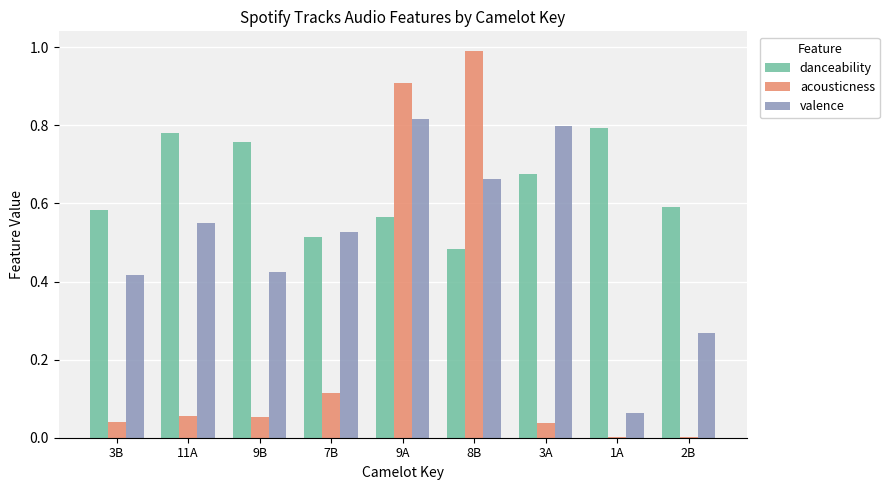

How many groups of bars are there?

9